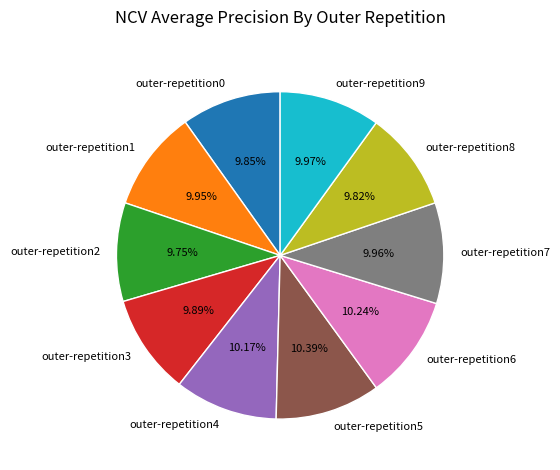

What percentage is NOT represented by outer-repetition5?

89.6%